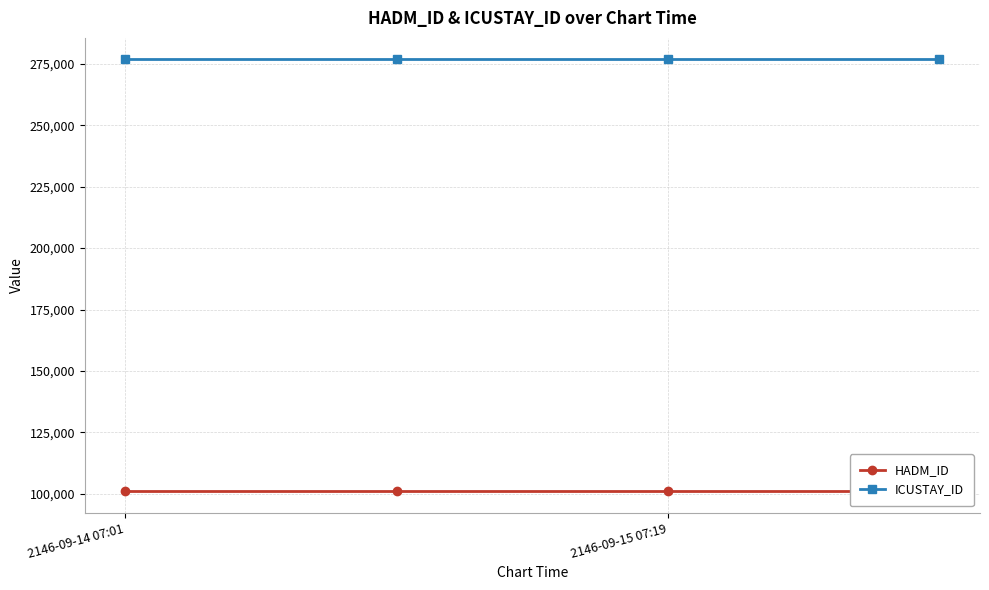

What is the difference between the highest and lowest values at 2146-09-15 07:19?

175665